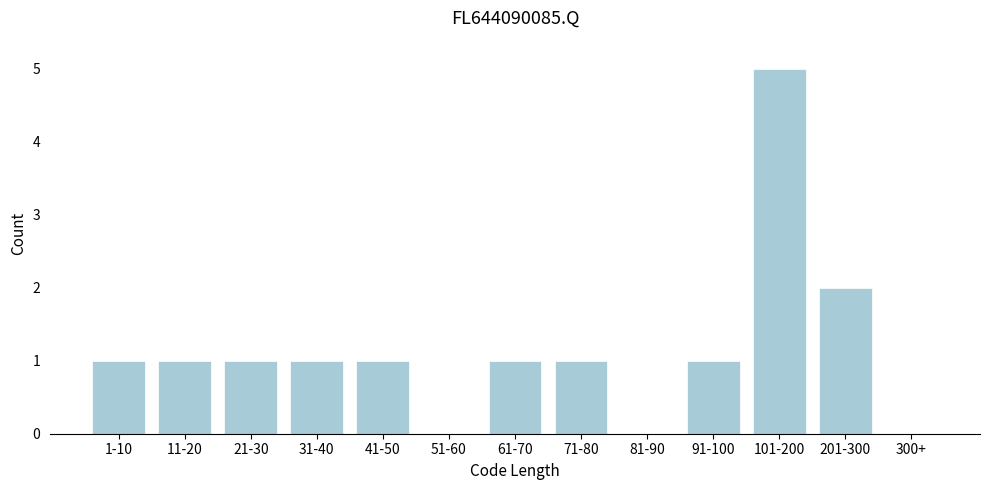

Reading left to right, what are all the values shown in this chart?

1-10=1	11-20=1	21-30=1	31-40=1	41-50=1	51-60=0	61-70=1	71-80=1	81-90=0	91-100=1	101-200=5	201-300=2	300+=0